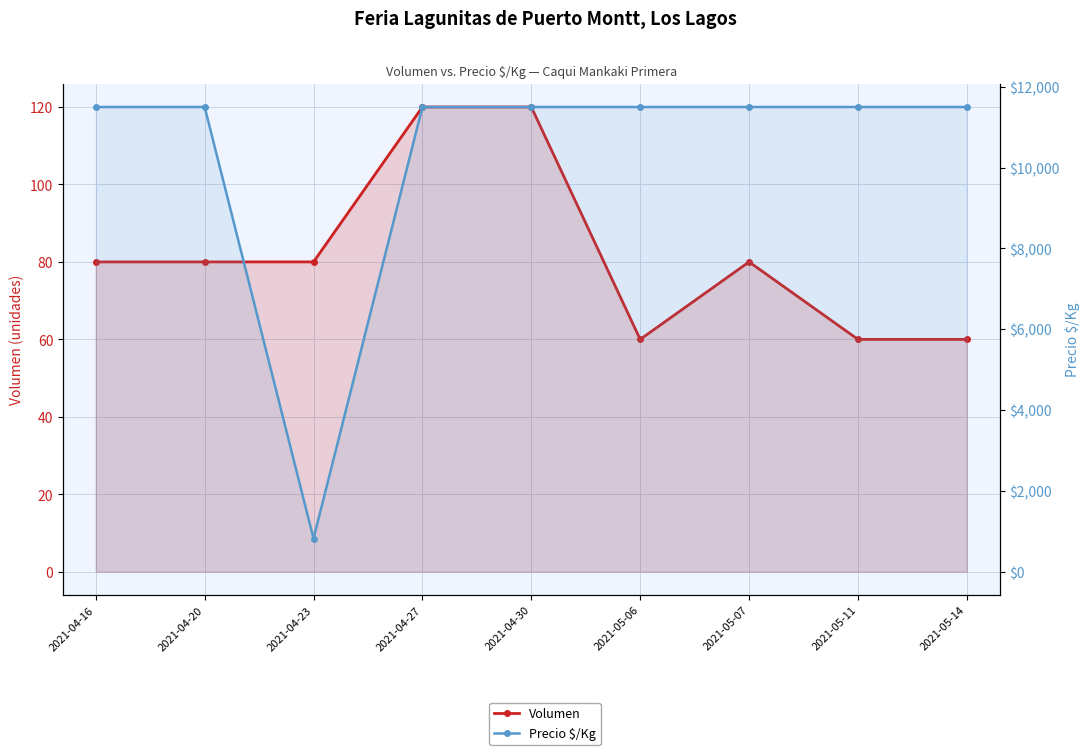

True or false: Precio $/Kg and Volumen cross at least once.

False